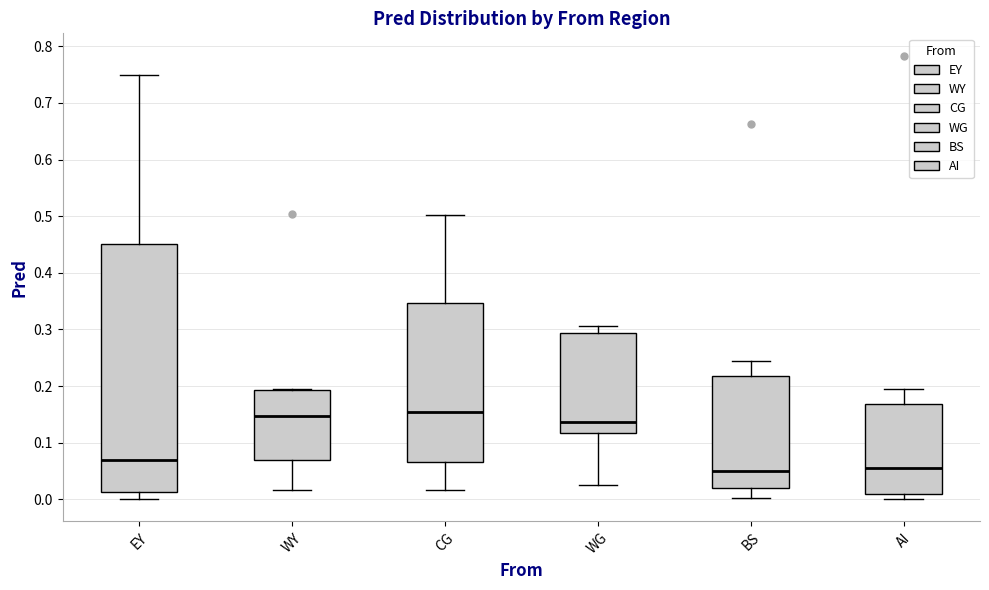

Reading left to right, read every box against the y-axis: the position of its median line, the range the box covers, and the ends of its whiskers. The values are not printed on the chart, so give them approximately, as read against the axis.

EY: median 0.07, box 0.01 to 0.45, whiskers 0.00 to 0.75
WY: median 0.15, box 0.07 to 0.19, whiskers 0.02 to 0.20
CG: median 0.16, box 0.07 to 0.35, whiskers 0.02 to 0.50
WG: median 0.14, box 0.12 to 0.29, whiskers 0.03 to 0.31
BS: median 0.05, box 0.02 to 0.22, whiskers 0.00 to 0.24
AI: median 0.06, box 0.01 to 0.17, whiskers 0.00 to 0.20